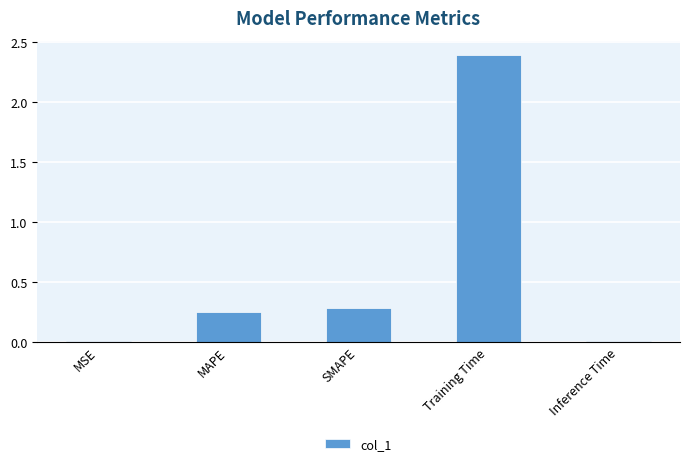

At which label is the value closest to 1?

SMAPE